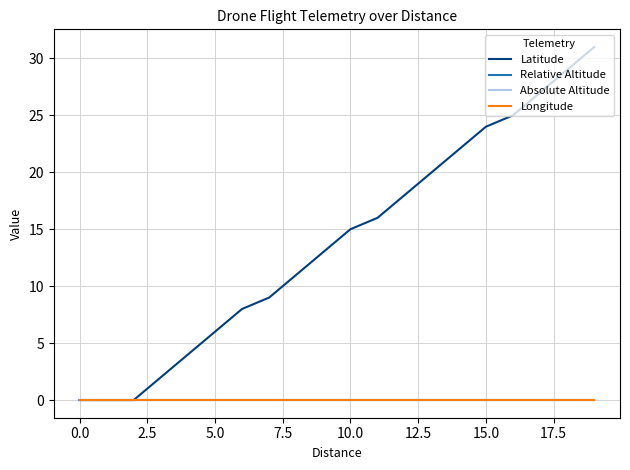

At how many categories does at least one series exceed 1?

17